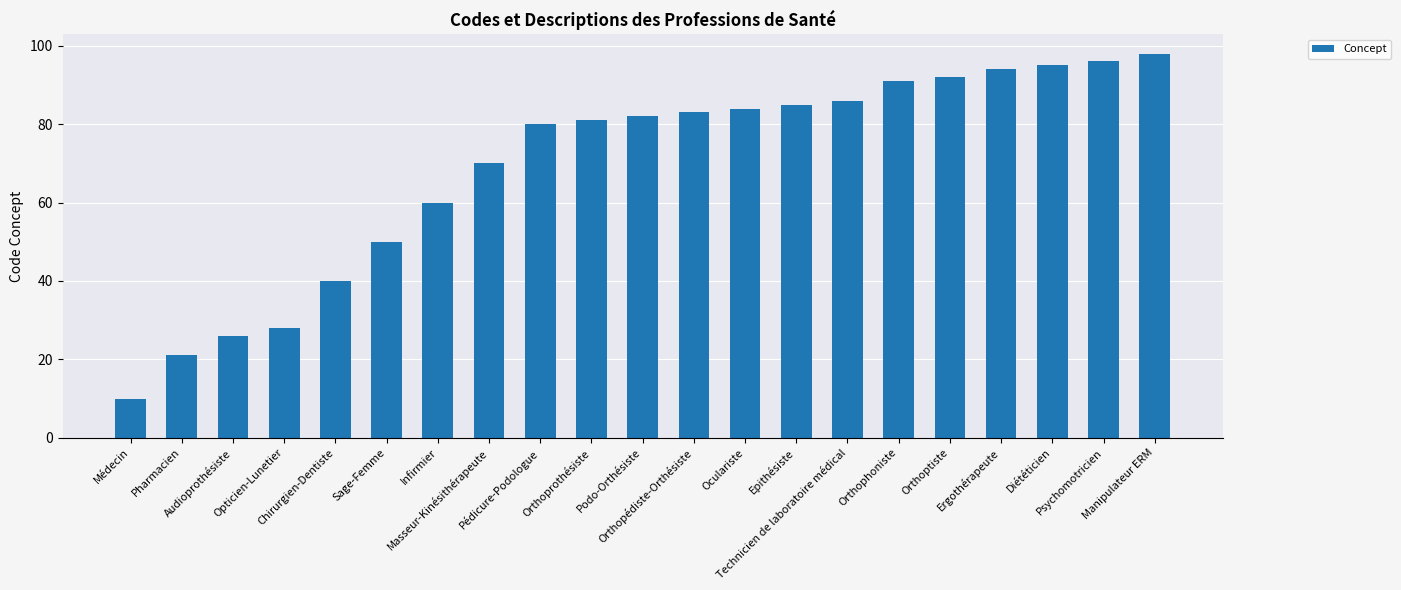

Which has a higher value, Pédicure-Podologue or Chirurgien-Dentiste?

Pédicure-Podologue